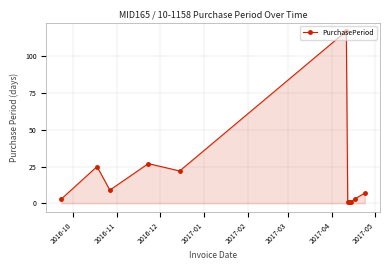

What is the maximum value shown in the chart?

117